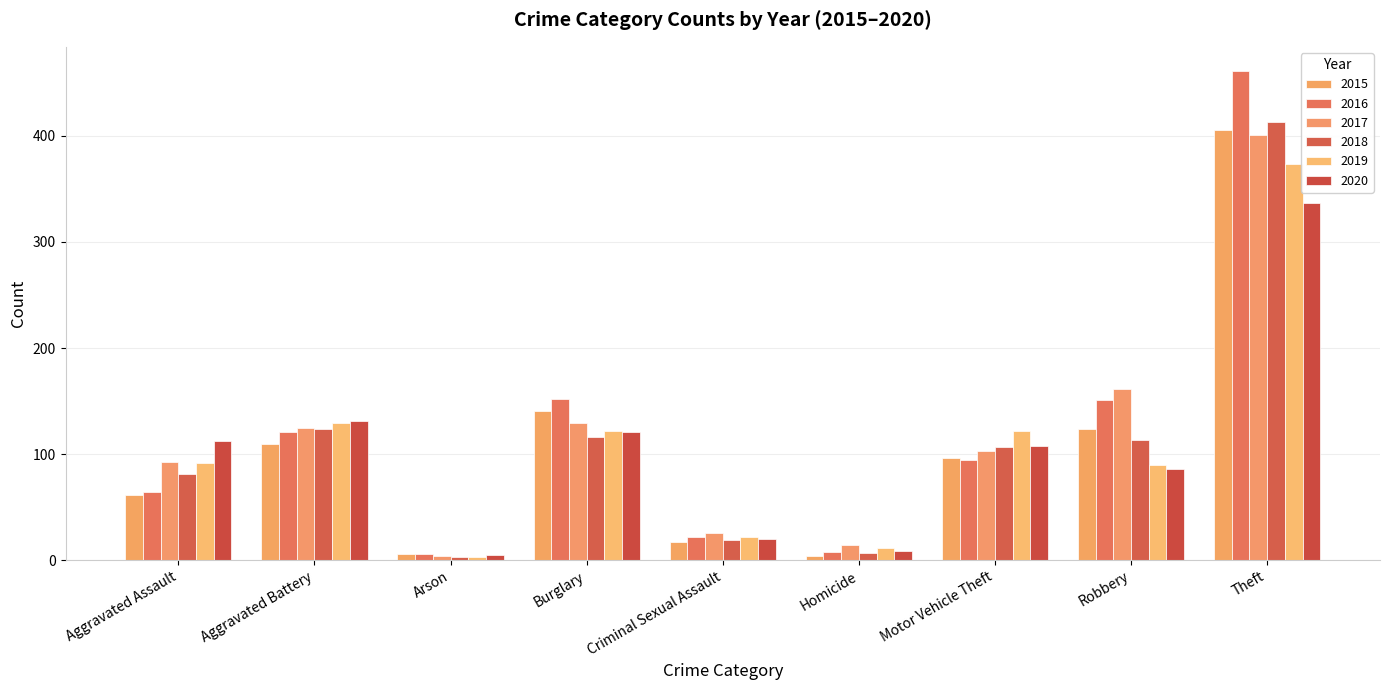

Reading left to right, list all the values displayed in this chart.

2015: 61	110	6	141	17	4	96	124	406
2016: 64	121	6	152	22	8	94	151	461
2017: 93	125	4	129	26	14	103	161	401
2018: 81	124	3	116	19	7	107	113	413
2019: 92	129	3	122	22	11	122	90	374
2020: 112	131	5	121	20	9	108	86	337